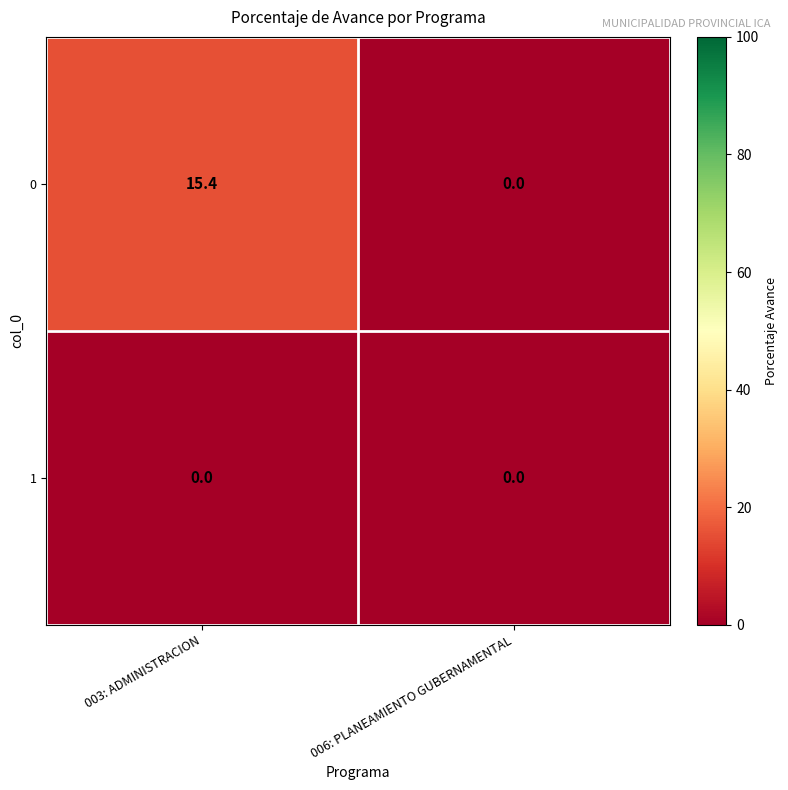

Reading left to right, transcribe all the data shown in this chart.

0: 15.4	0.0
1: 0.0	0.0